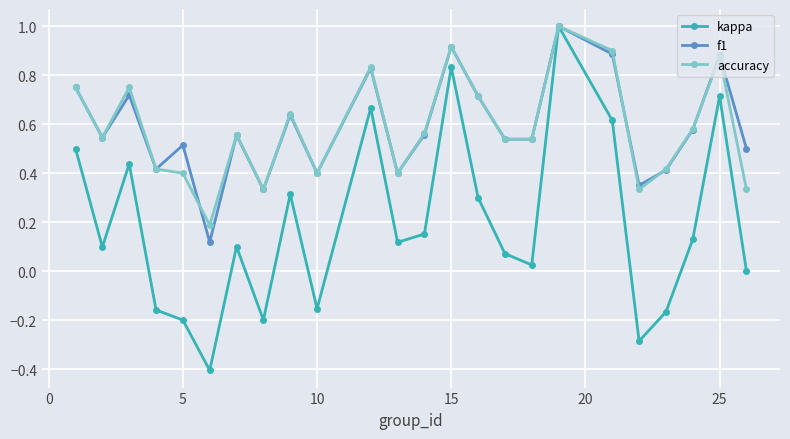

What is the minimum value for kappa?

-0.4